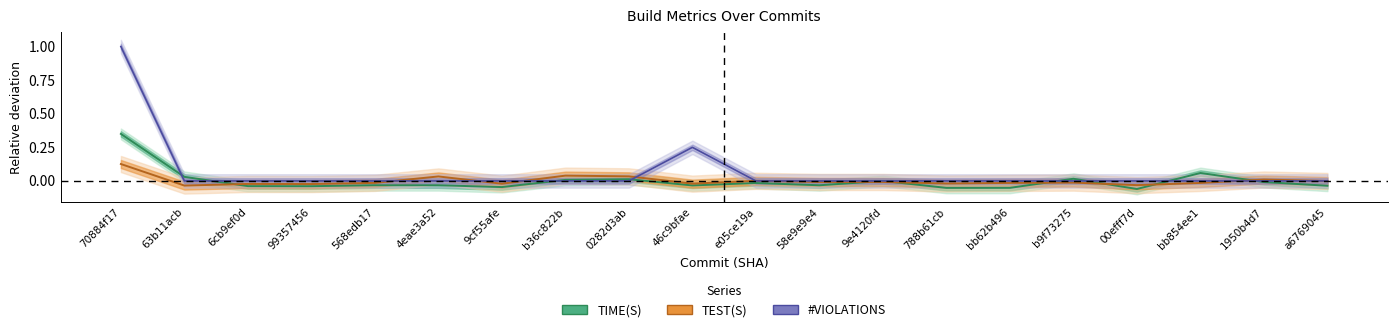

How many interior local valleys does the TEST(S) series have?

6